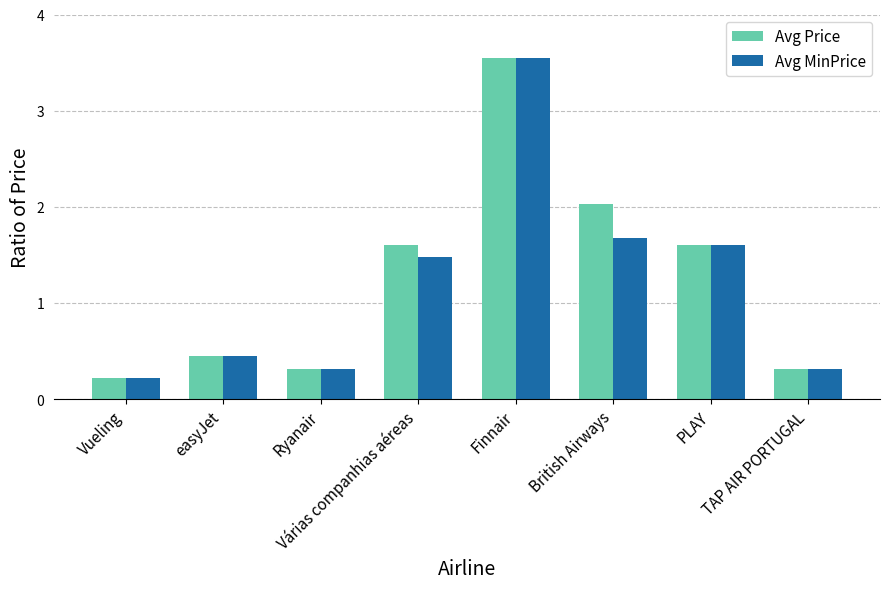

How many groups of bars are there?

8